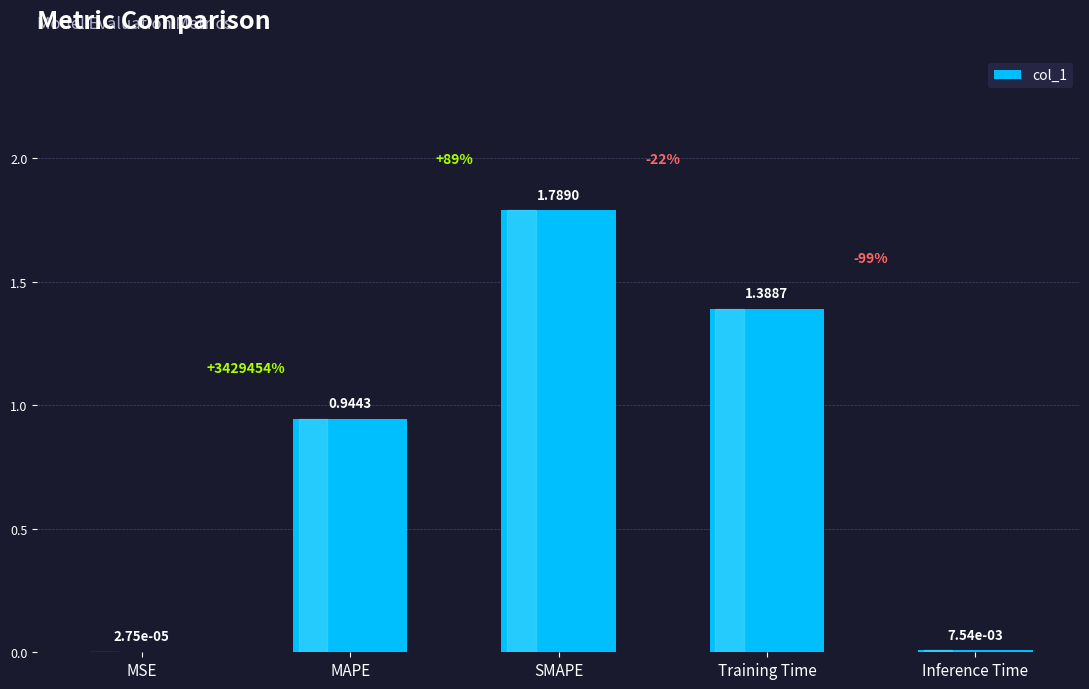

Which label corresponds to the largest value in the chart?

SMAPE